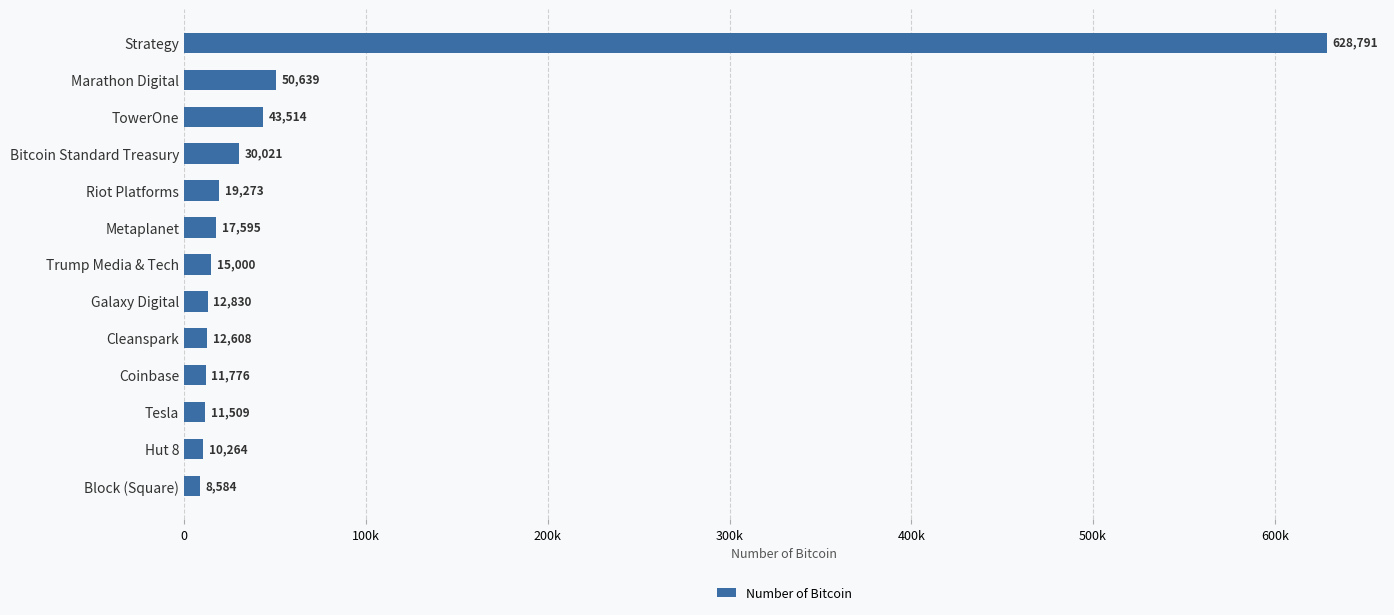

Are the bars horizontal?

Yes